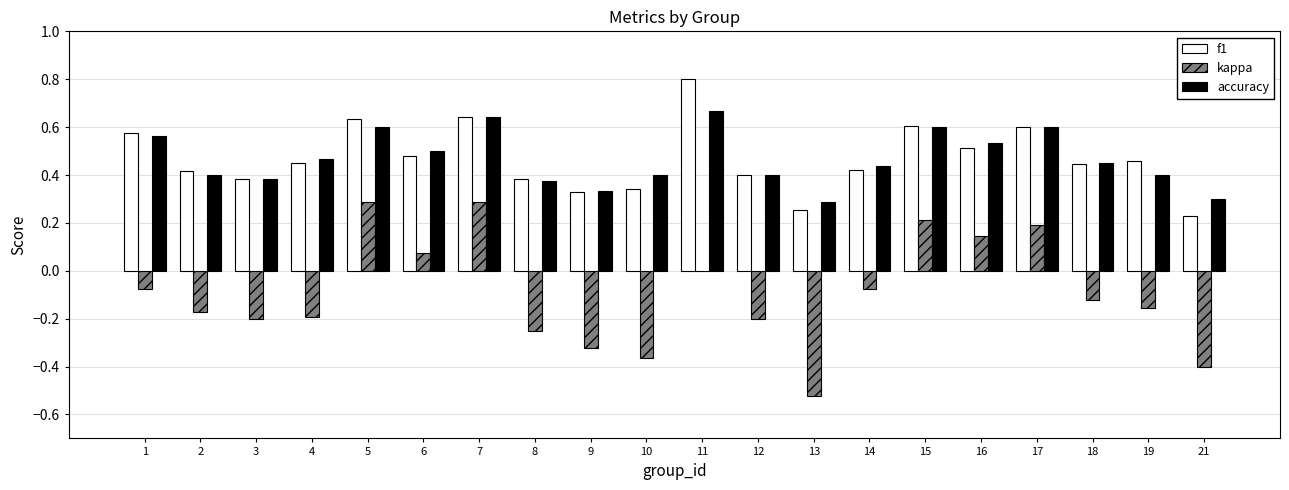

Which category has the highest value across all series?

11